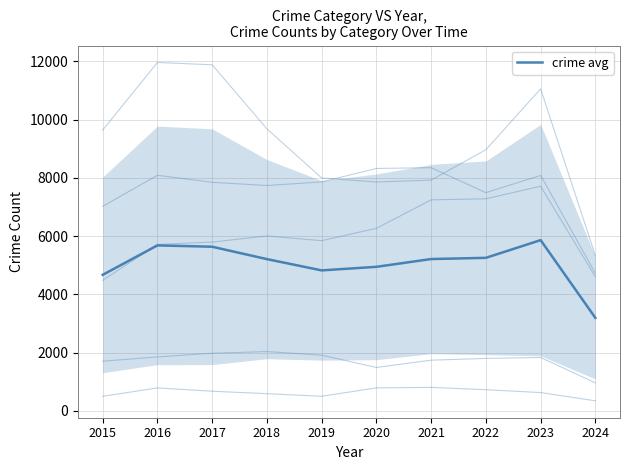

Reading right to left, list all the values displayed in this chart.

2024=3190.8	2023=5860.0	2022=5251.4	2021=5210.2	2020=4943.0	2019=4820.6	2018=5207.8	2017=5633.0	2016=5679.0	2015=4667.2